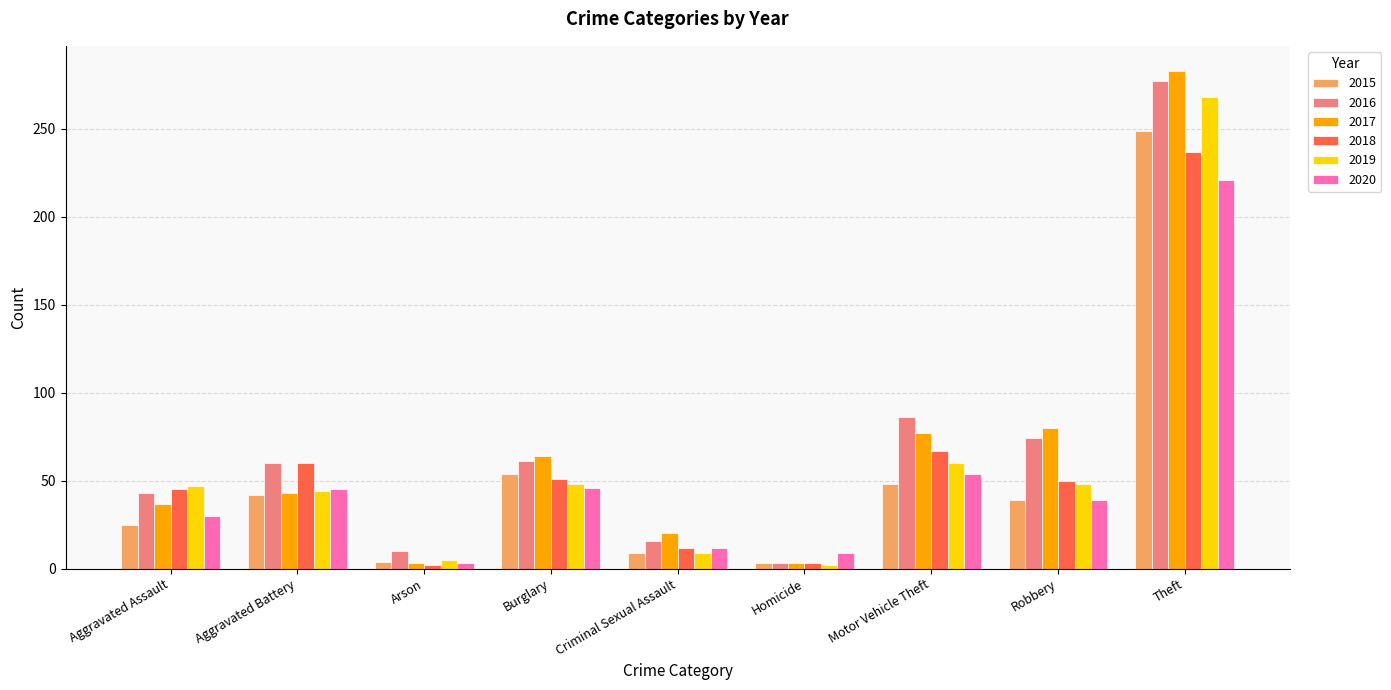

What is the difference between the second highest and minimum values in the 2018 series?

65